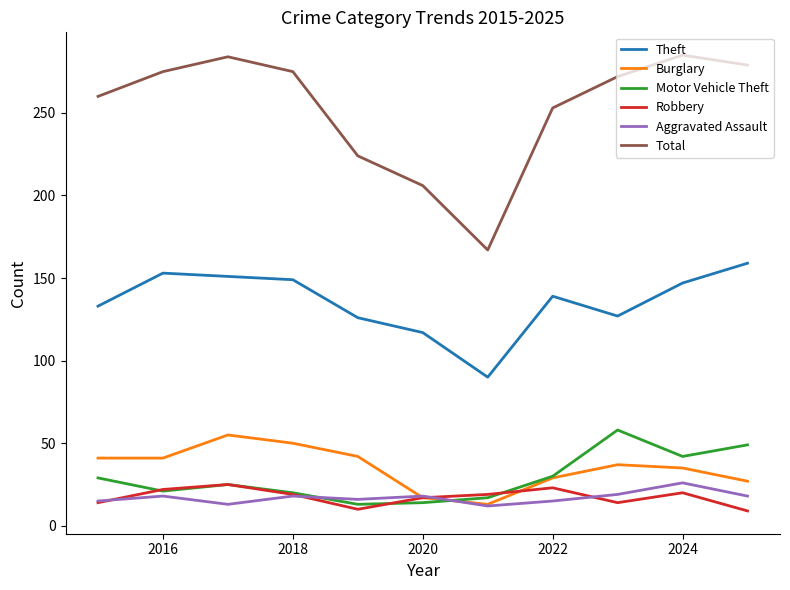

Which series has the largest total across all categories?

Total